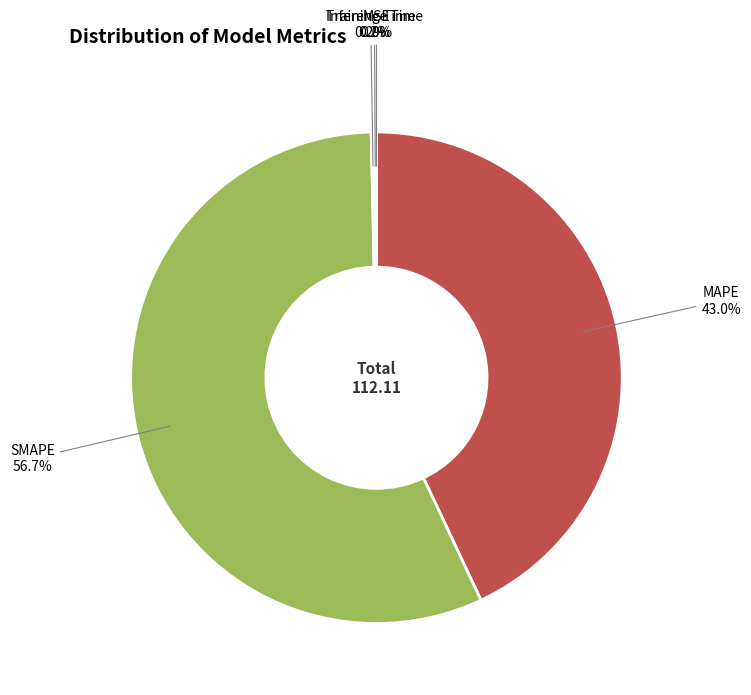

To the nearest percent, what percentage of the pie is MAPE?

43%